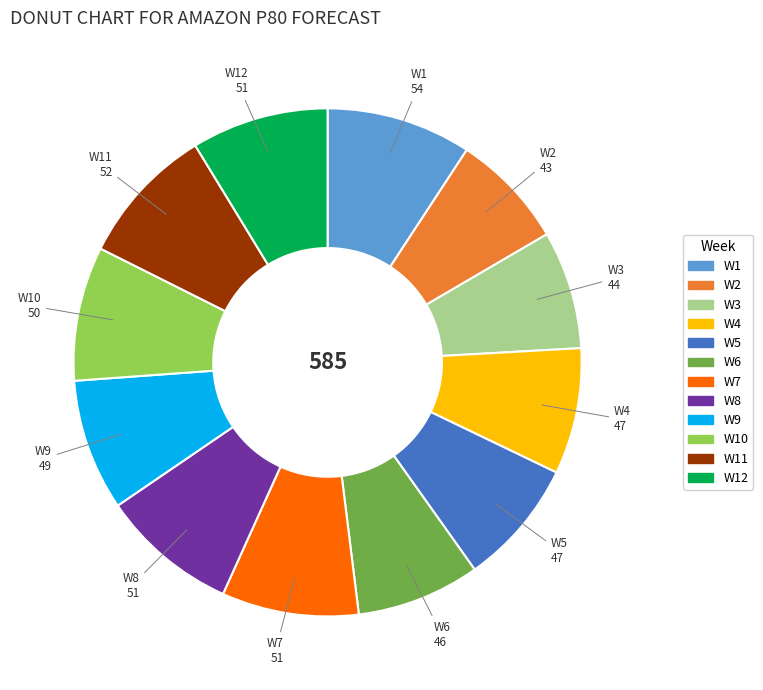

Is there any slice that represents more than half of the pie?

No